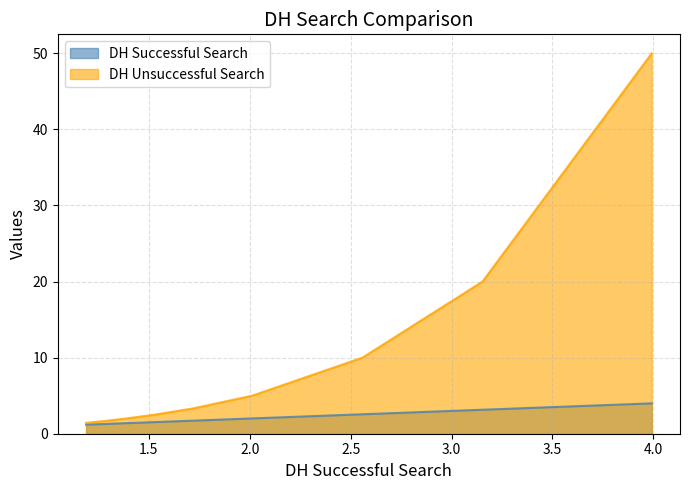

What is the greatest value displayed?

50.0